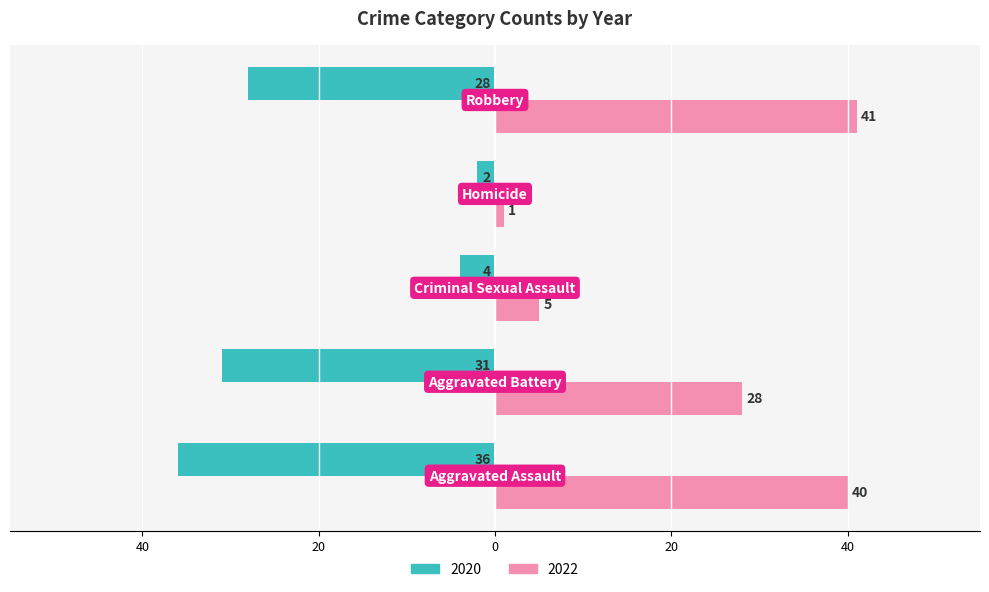

Which series has the widest spread of values?

2022